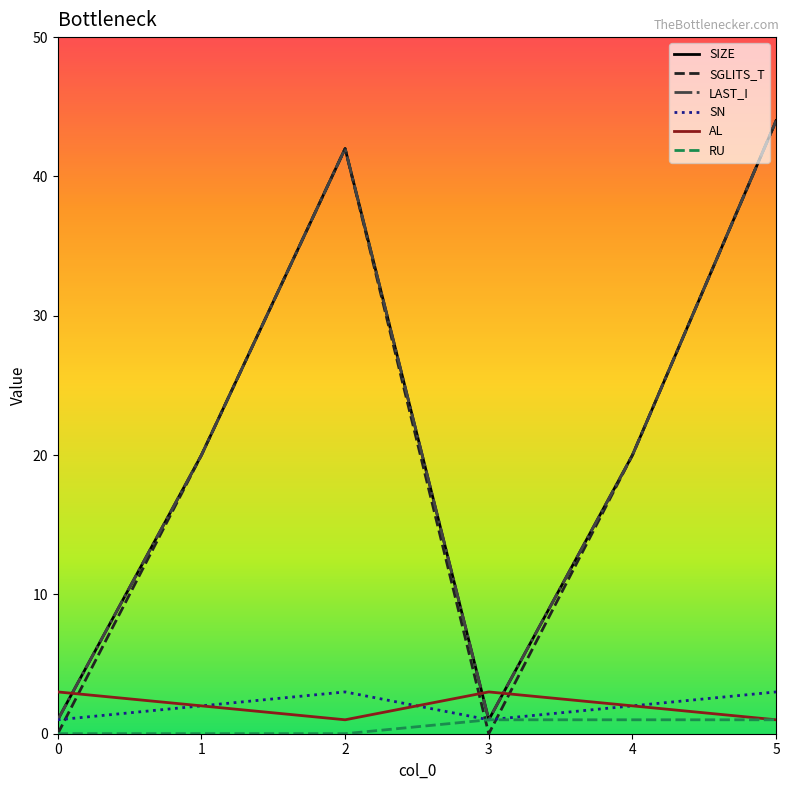

List the series in order of their peak value, highest first.

SIZE, SGLITS_T, LAST_I, SN, AL, RU